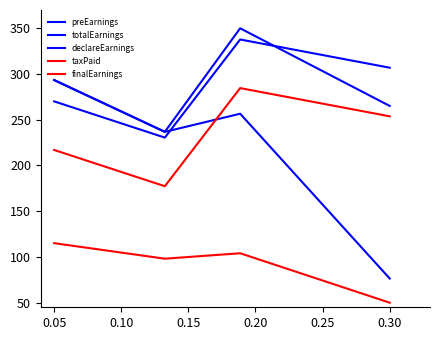

Is this an area chart (filled region under the line)?

No